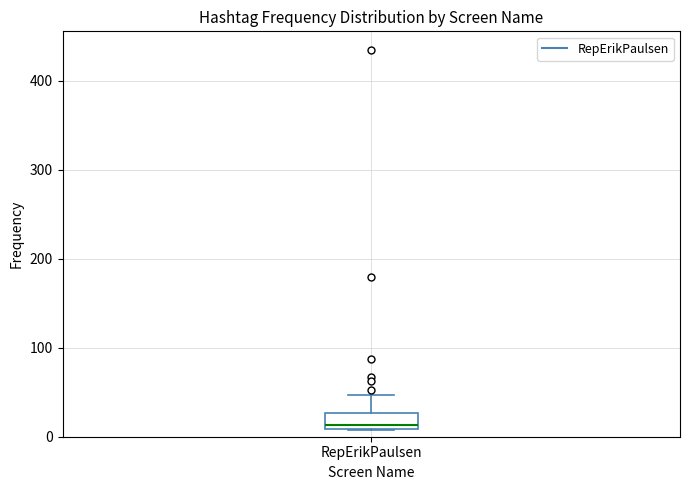

Transcribe this box plot: give where the median line is, the range the box spans, and where the two whiskers end, as read against the y-axis. The values are not printed on the chart, so give them approximately, as read against the axis.

median 10 (just above the box's lower edge), box 10 to 30, whiskers 10 to 50